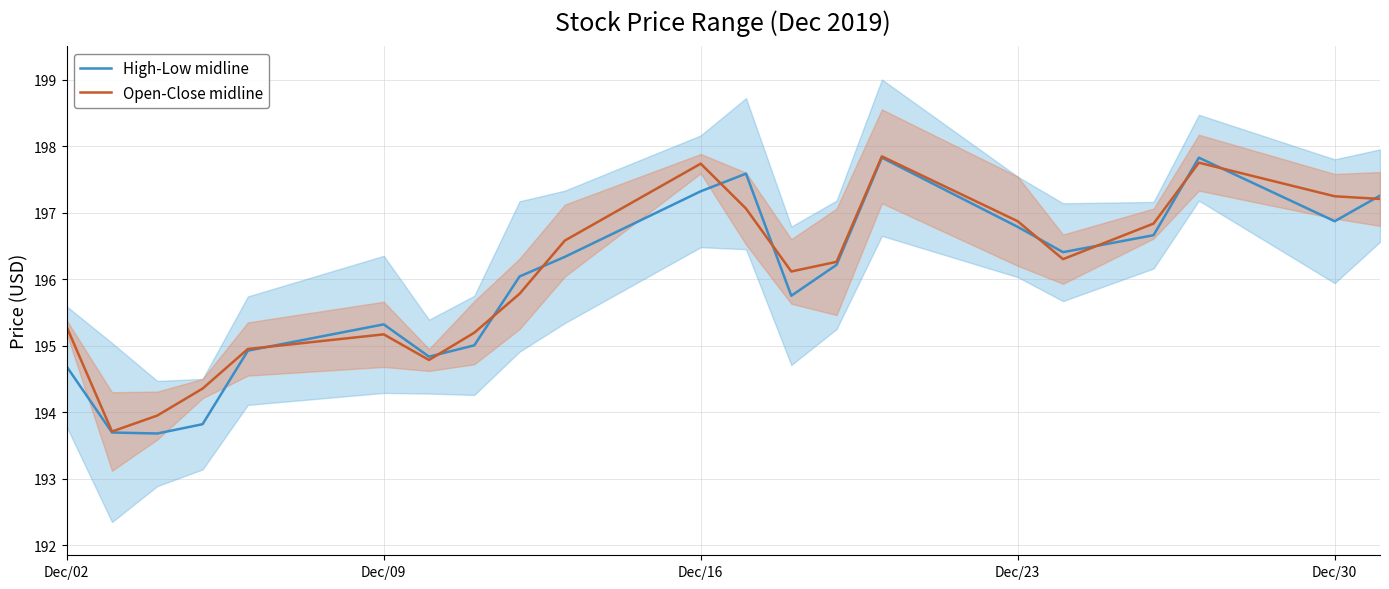

True or false: Open-Close midline and High-Low midline intersect in this chart.

True